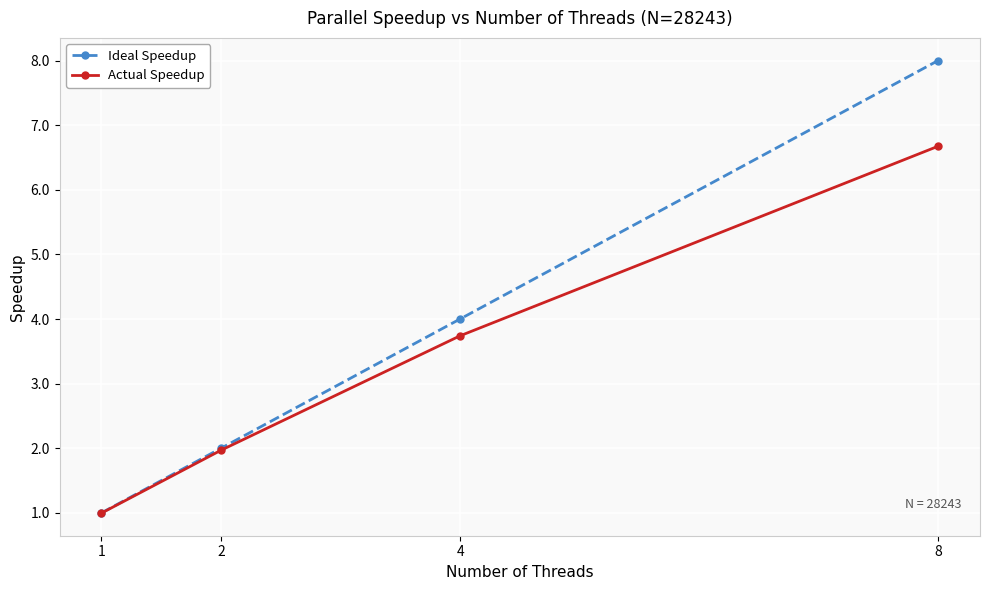

What is the value of the Ideal Speedup point at the 2nd from the left?

2.0